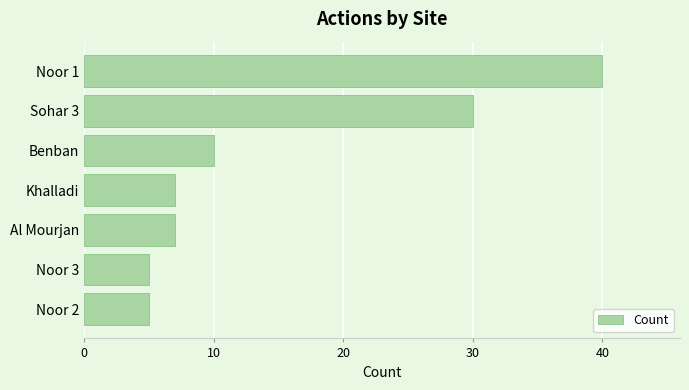

What is the sum of all values?

104